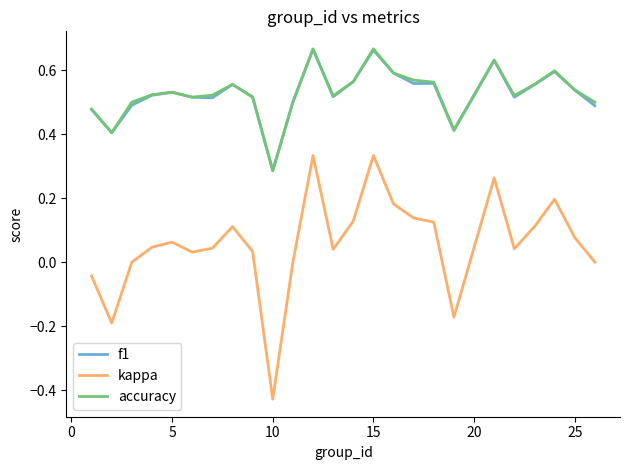

True or false: kappa and accuracy cross at least once.

False